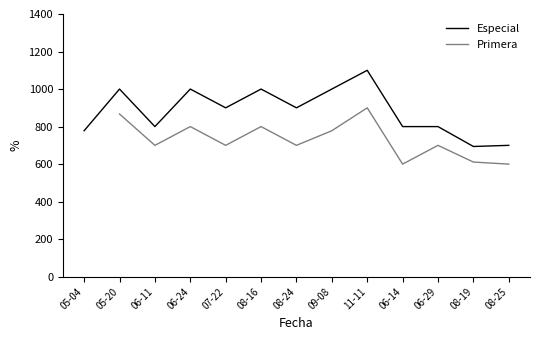

What is the label of the 2nd point from the right?

08-19